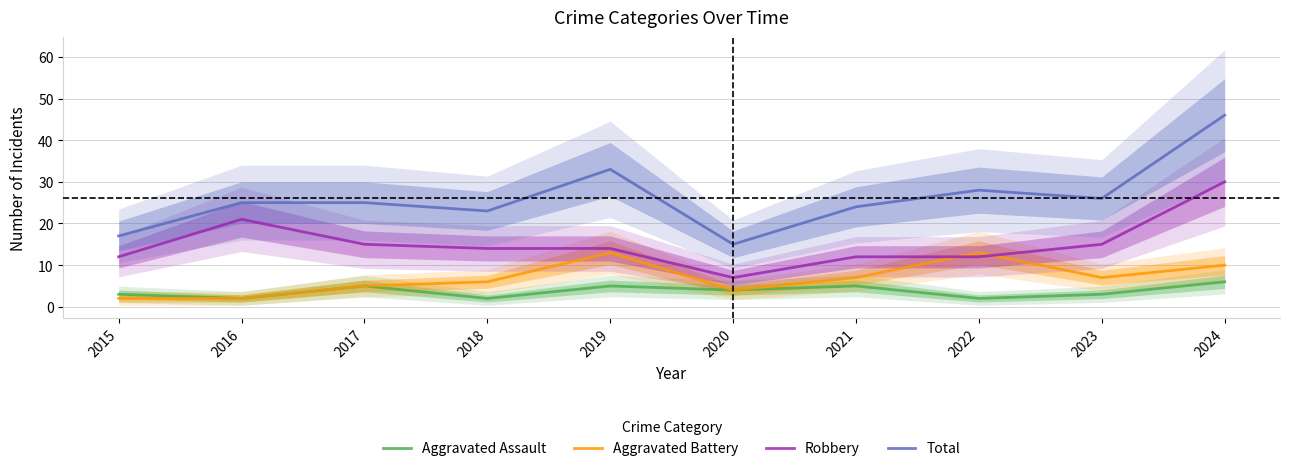

After their last crossing, which series has the higher values: Aggravated Battery or Robbery?

Robbery